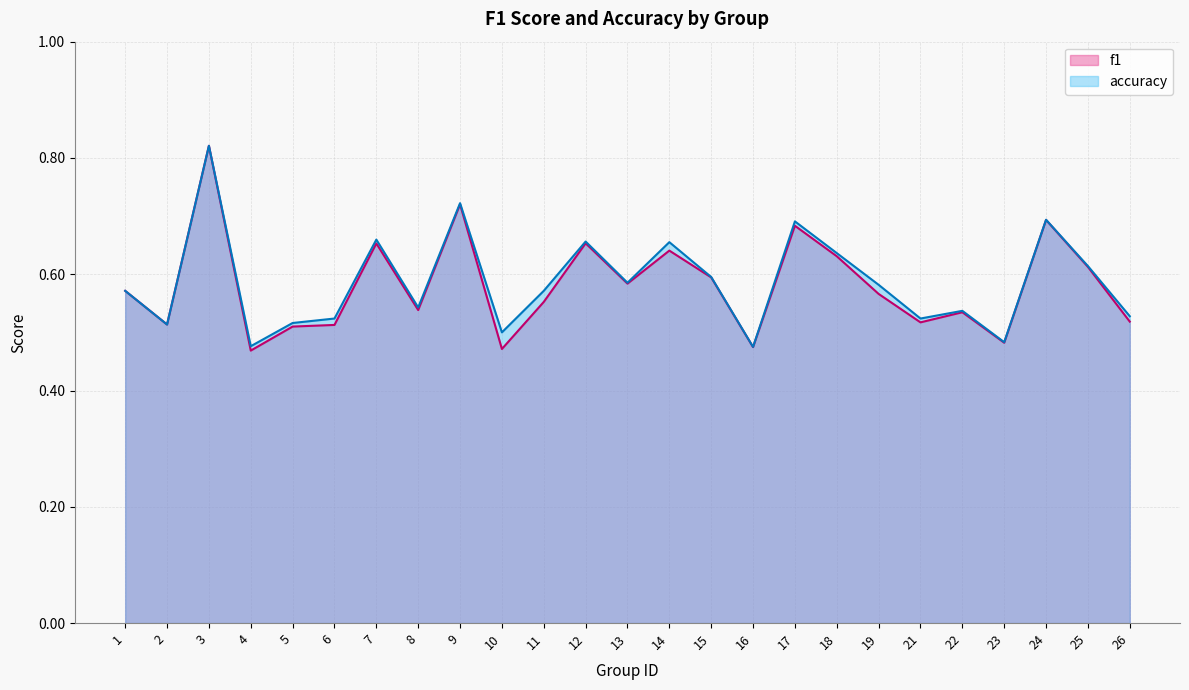

True or false: accuracy and f1 intersect in this chart.

False